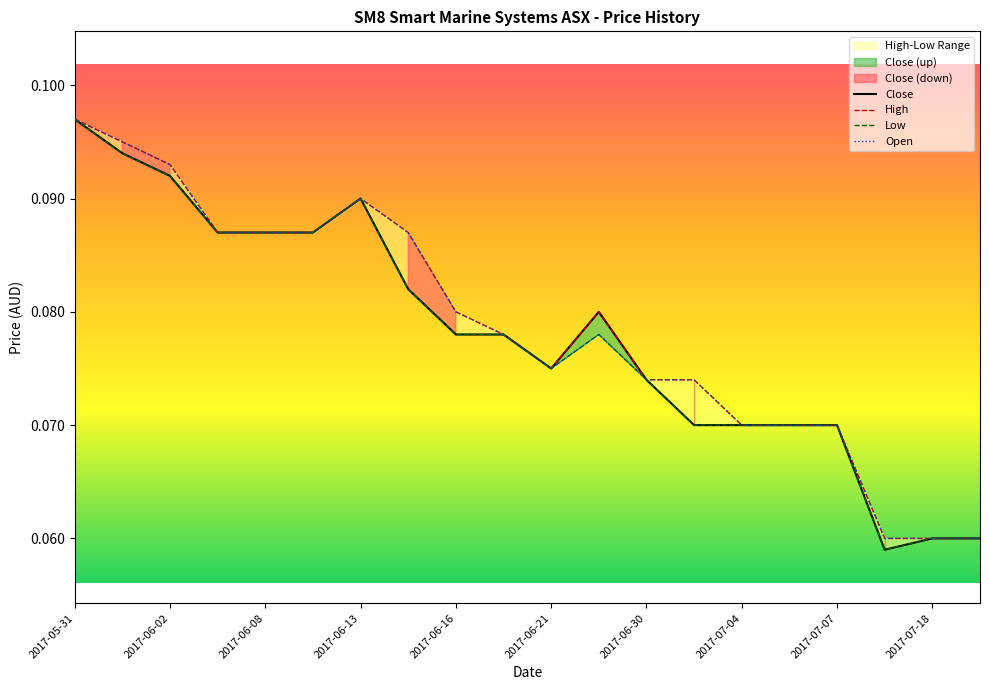

At 2017-07-04, list the series in order from smallest to largest.

Close, Low, High, Open